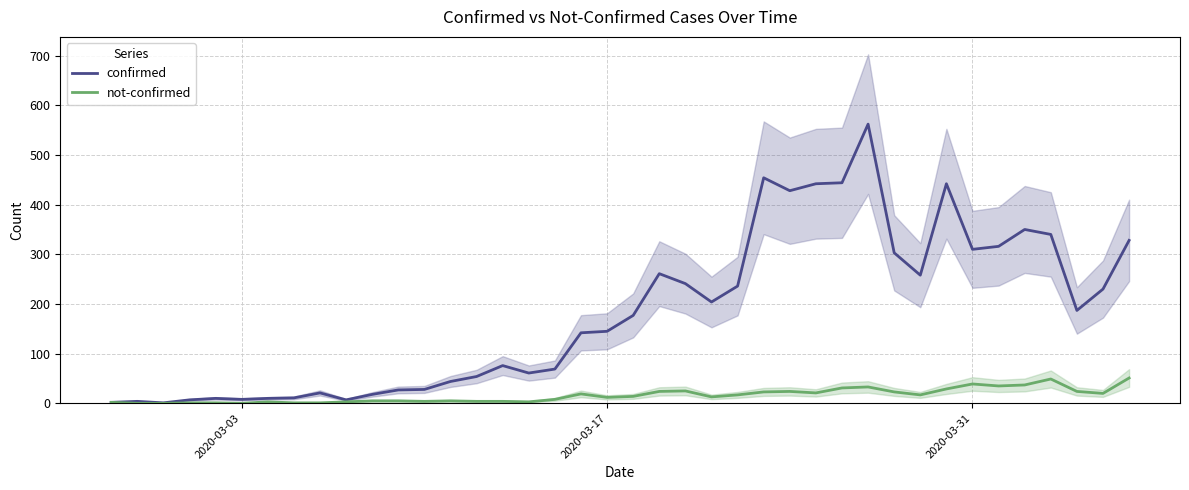

Does the chart have visible grid lines?

Yes